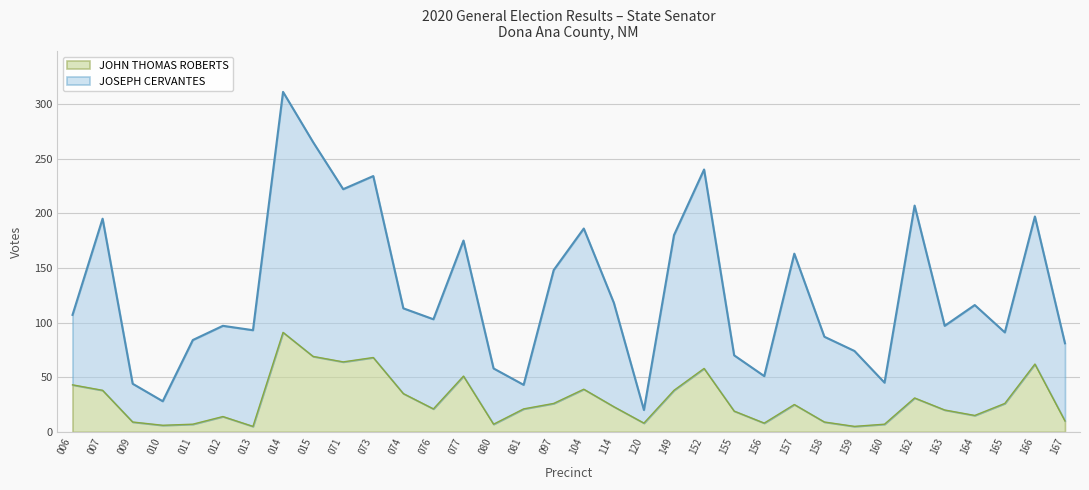

At how many categories does at least one series exceed 151?

12